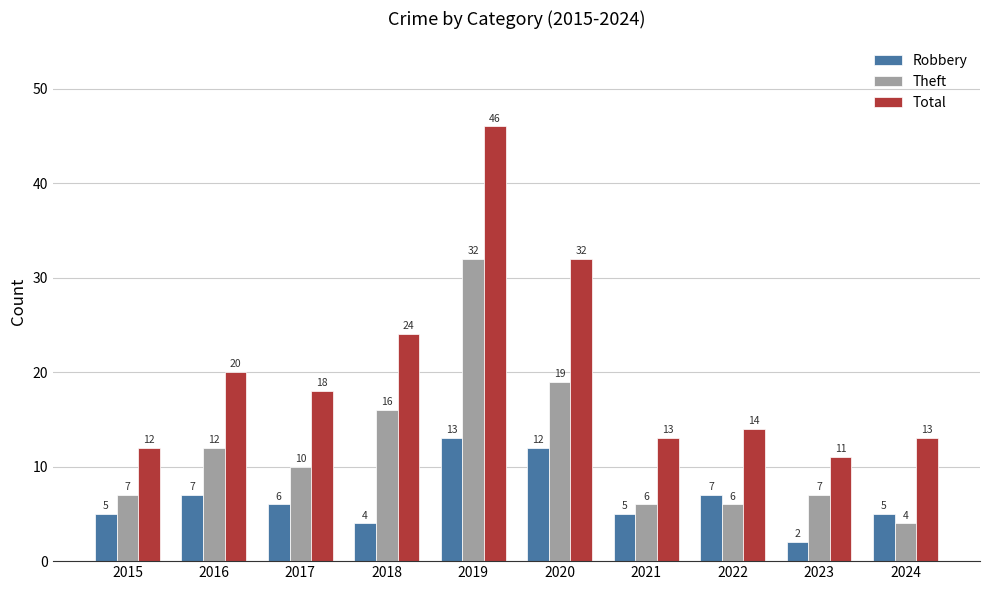

What is the difference between the second highest and minimum values in the Robbery series?

10